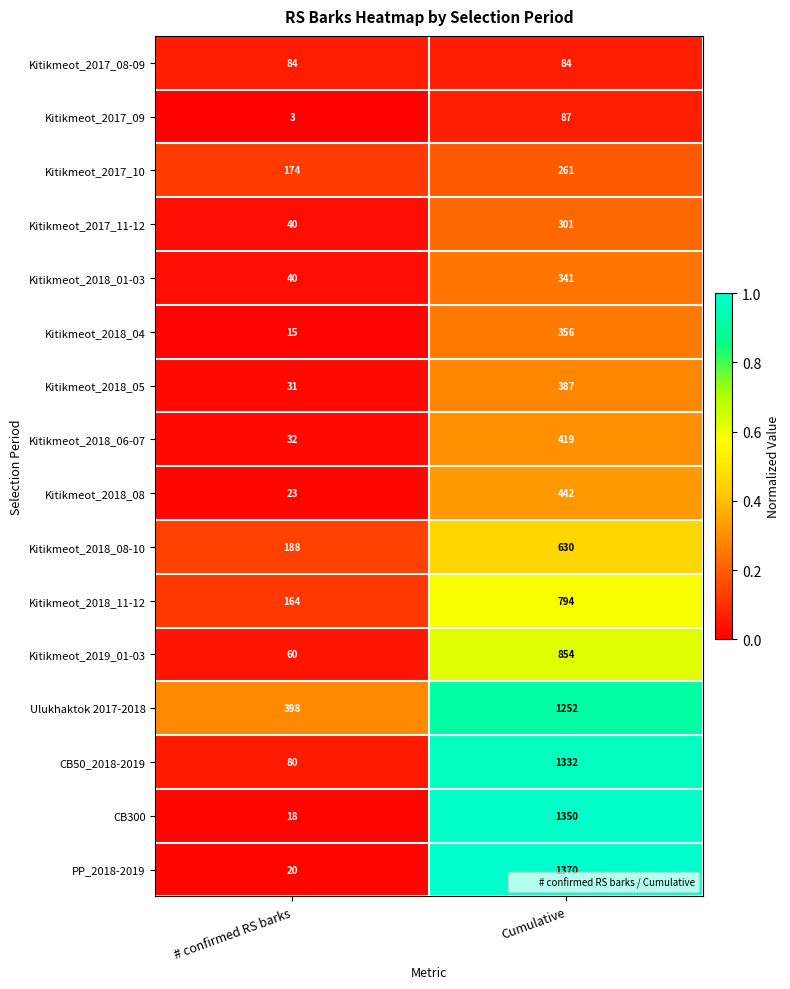

Which series has the largest total across all categories?

Ulukhaktok 2017-2018